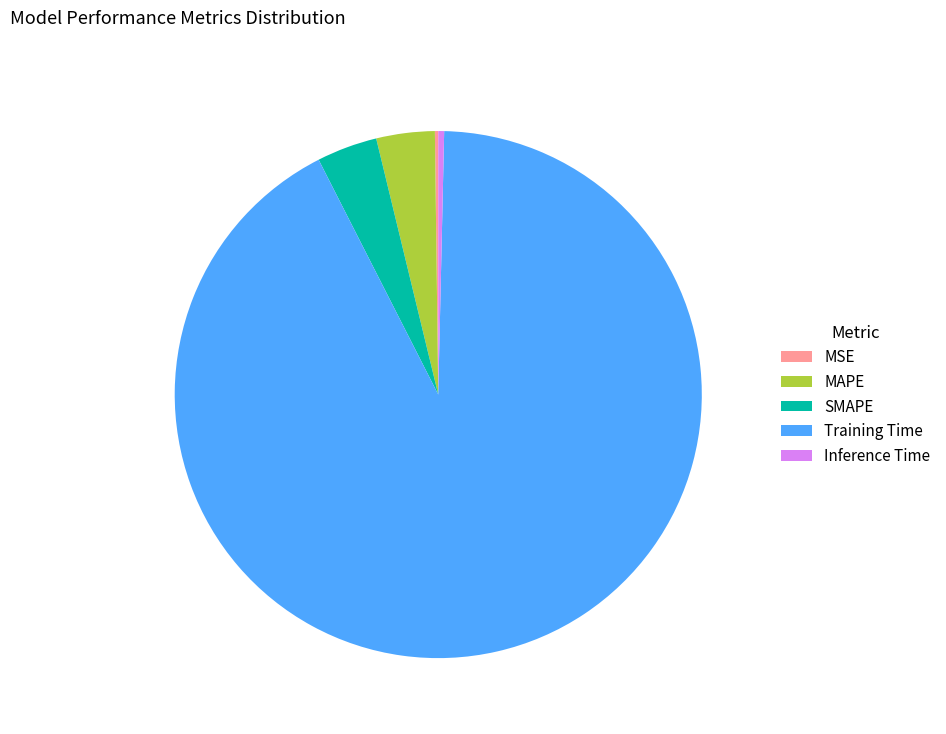

Which slice is the largest?

Training Time